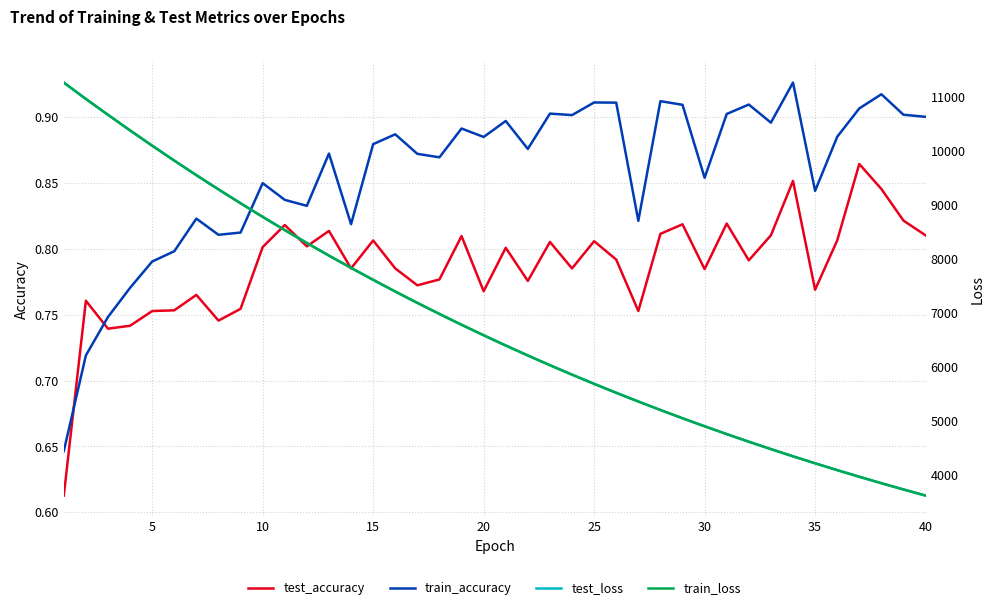

After their last crossing, which series has the higher values: test_accuracy or train_accuracy?

train_accuracy